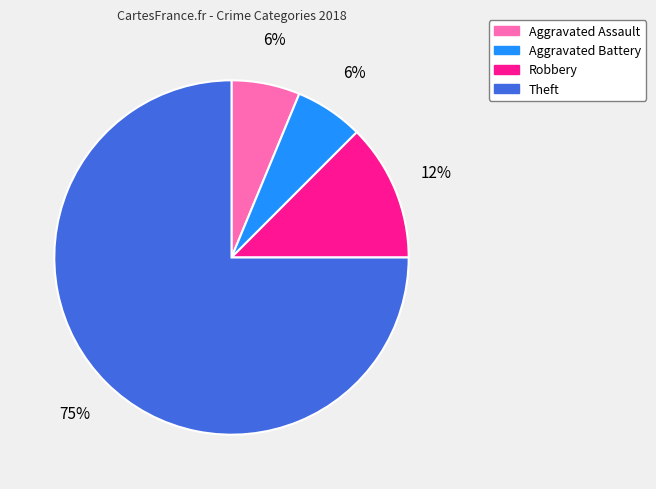

Does any single category account for the majority?

Yes